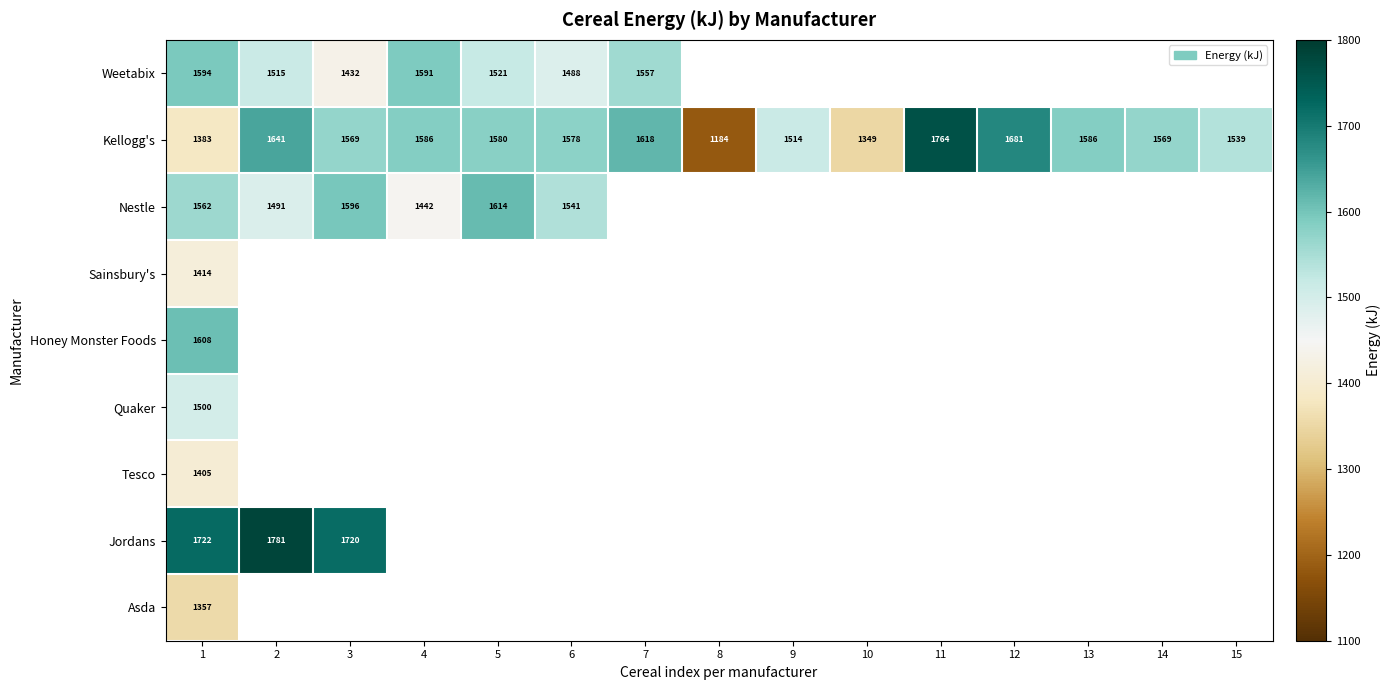

Count the number of data series in this chart.

9